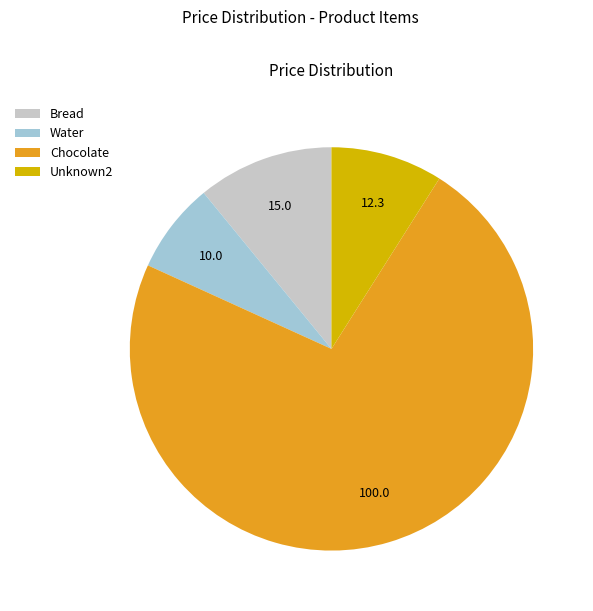

What is the smallest slice in the pie chart?

Water